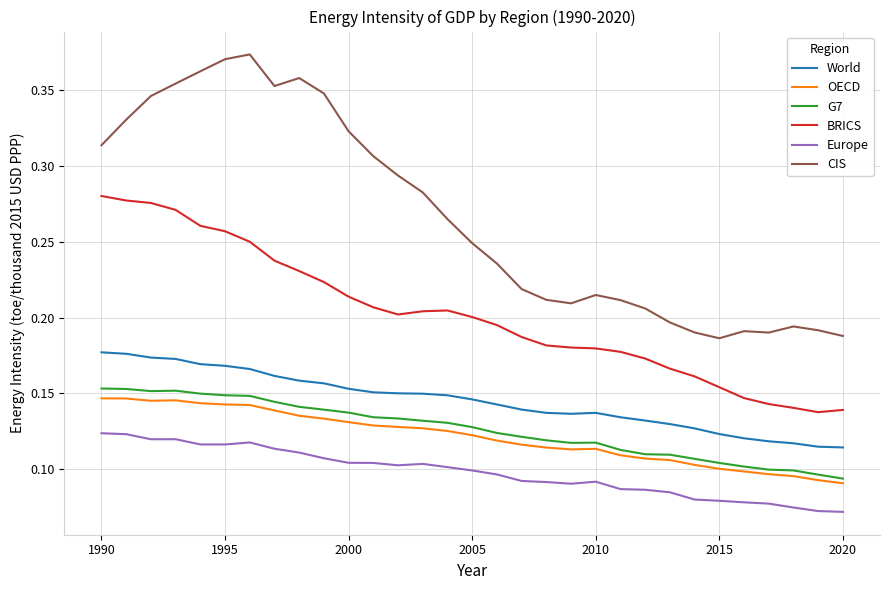

What are all the series names shown in the legend?

World, OECD, G7, BRICS, Europe, CIS